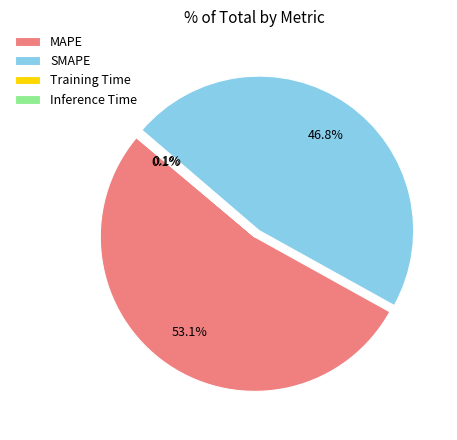

What is the ratio of the value at SMAPE to the value at MAPE?

0.9